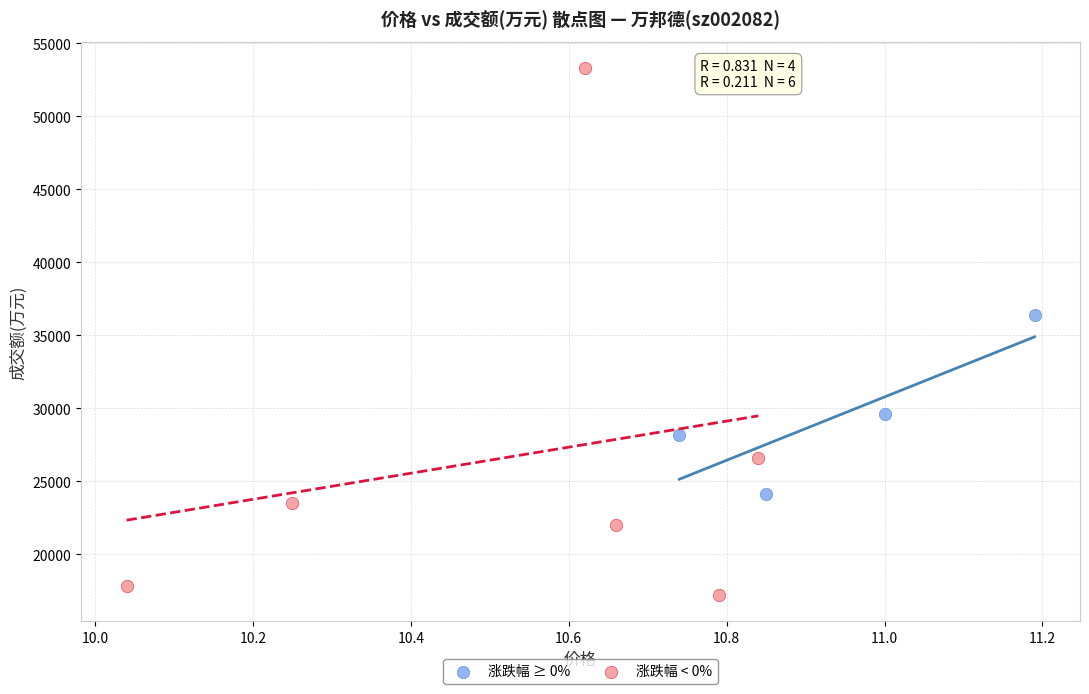

Which series reaches the minimum Y coordinate?

涨跌幅 < 0%